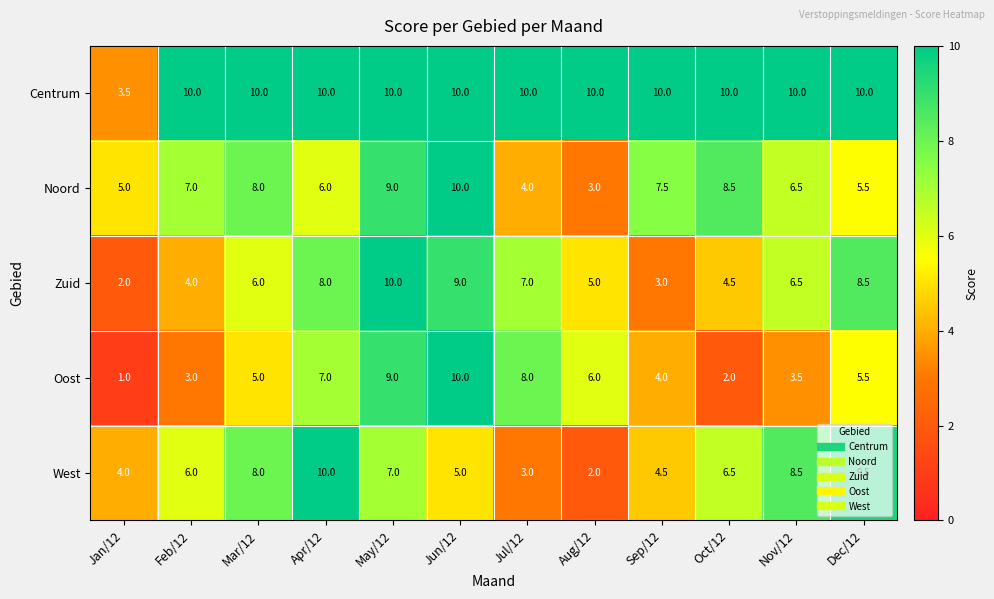

How many data points does each series have?

12